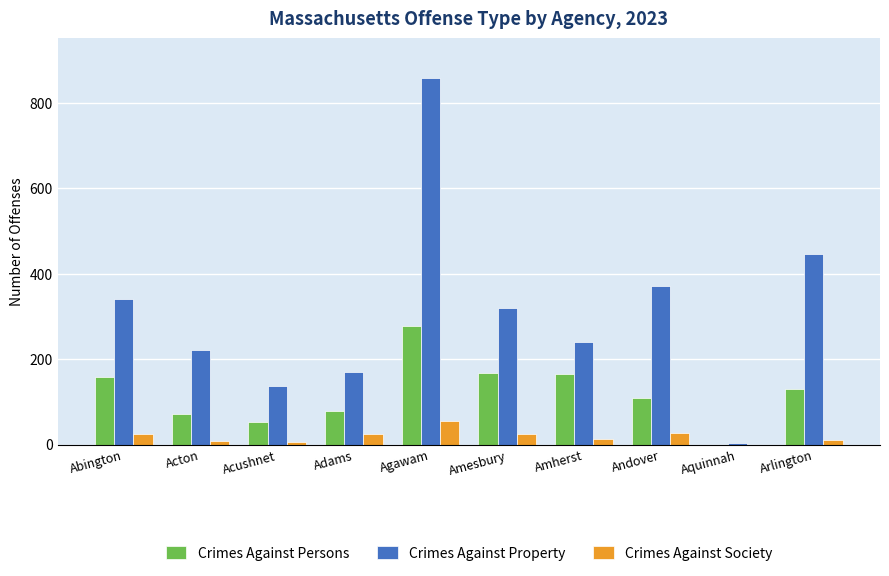

What value does the Crimes Against Society series have at Amherst, to the nearest 10?

10